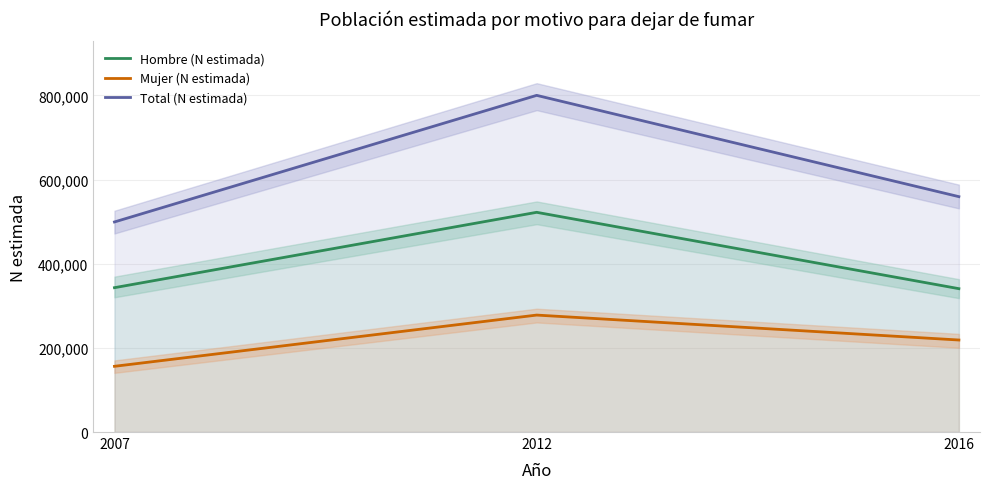

List the series in order of their overall mean, highest first.

Total (N estimada), Hombre (N estimada), Mujer (N estimada)